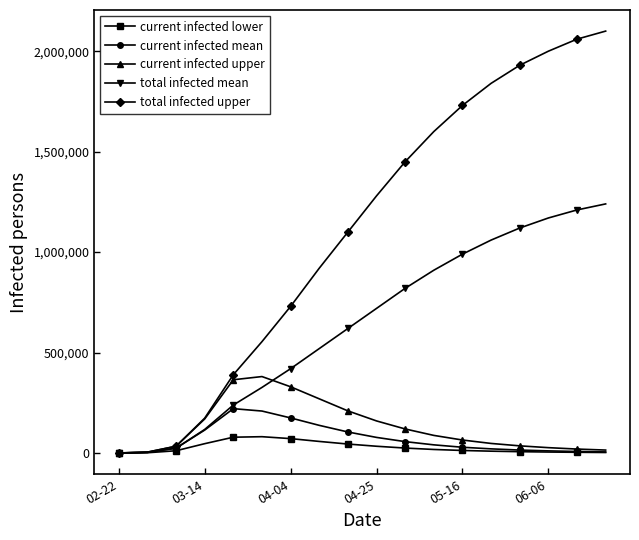

What is the minimum value shown in the chart?

213